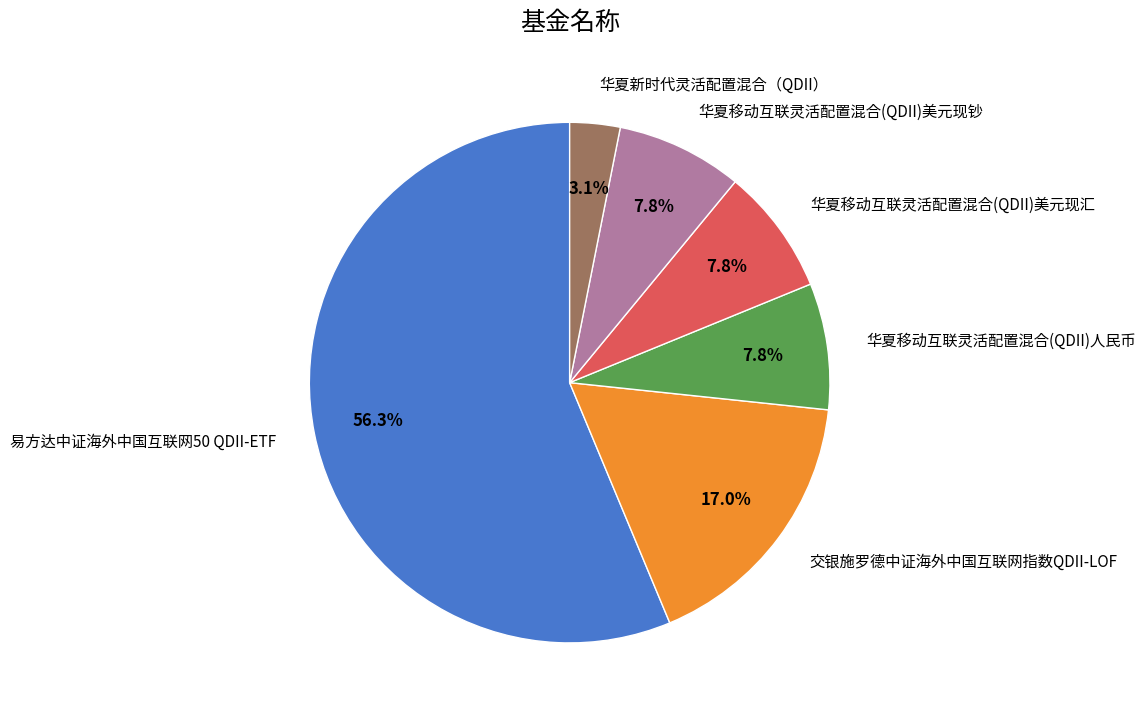

How many segments does this pie chart have?

6